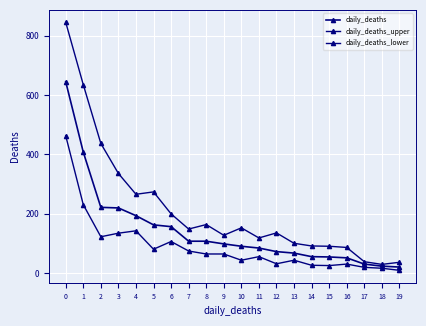

What is the maximum value for daily_deaths_upper?

845